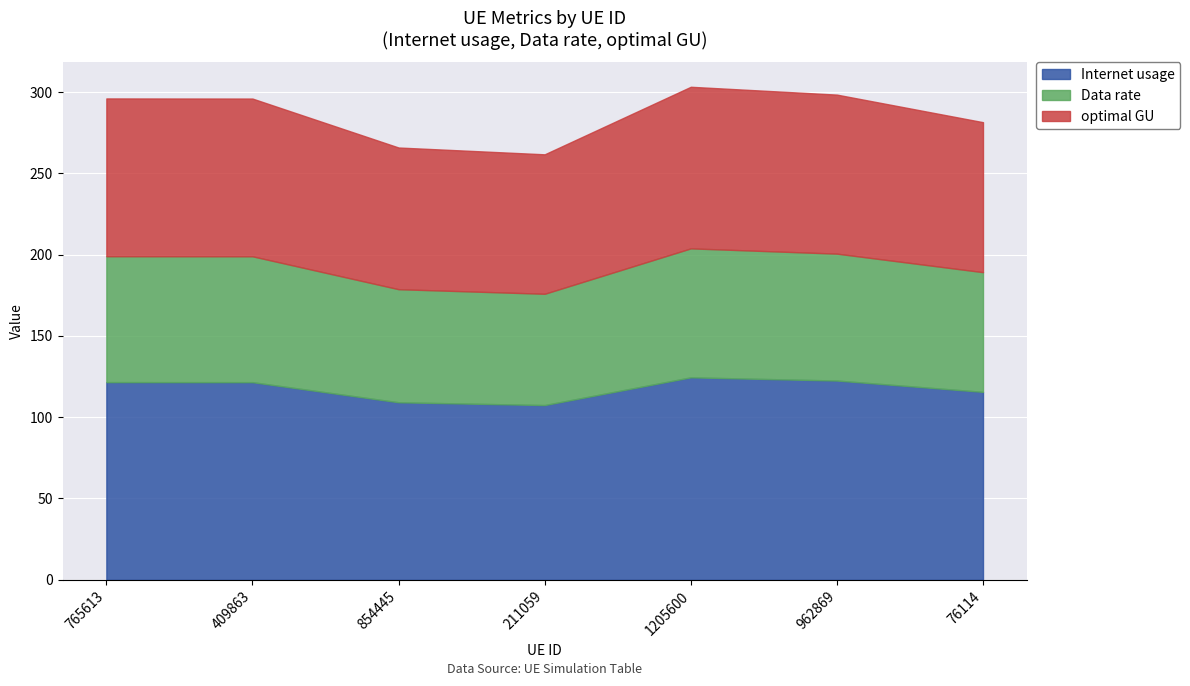

What value does the Internet usage series have at 211059?

107.4